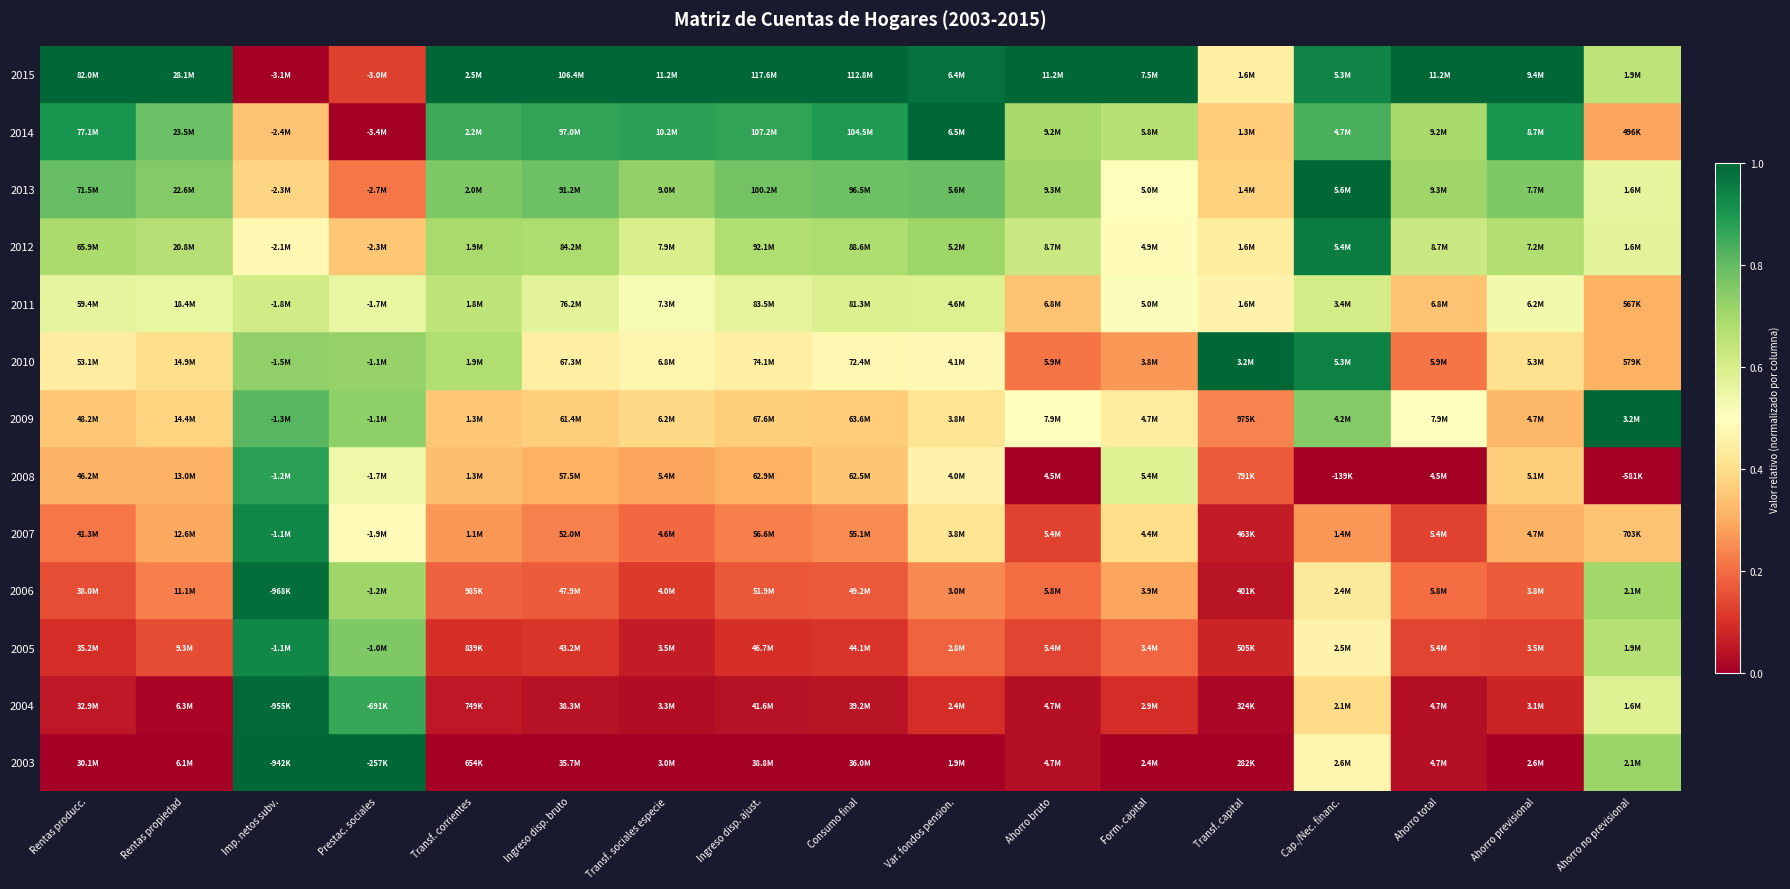

Reading right to left, transcribe all the data shown in this chart.

2015: Ahorro no previsional=0.7	Ahorro previsional=0.0	Ahorro total=0.0	Cap./Nec. financ.=0.5	Transf. capital=0.0	Form. capital=0.0	Ahorro bruto=0.0	Var. fondos pension.=0.0	Consumo final=0.0	Ingreso disp. ajust.=0.0	Transf. sociales especie=0.0	Ingreso disp. bruto=0.0	Transf. corrientes=0.0	Prestac. sociales=1.0	Imp. netos subv.=1.0	Rentas propiedad=0.0	Rentas producc.=0.0
2014: Ahorro no previsional=0.6	Ahorro previsional=0.1	Ahorro total=0.0	Cap./Nec. financ.=0.4	Transf. capital=0.0	Form. capital=0.1	Ahorro bruto=0.0	Var. fondos pension.=0.1	Consumo final=0.0	Ingreso disp. ajust.=0.0	Transf. sociales especie=0.0	Ingreso disp. bruto=0.0	Transf. corrientes=0.1	Prestac. sociales=0.9	Imp. netos subv.=1.0	Rentas propiedad=0.0	Rentas producc.=0.1
2013: Ahorro no previsional=0.7	Ahorro previsional=0.1	Ahorro total=0.1	Cap./Nec. financ.=0.5	Transf. capital=0.1	Form. capital=0.2	Ahorro bruto=0.1	Var. fondos pension.=0.2	Consumo final=0.1	Ingreso disp. ajust.=0.1	Transf. sociales especie=0.1	Ingreso disp. bruto=0.1	Transf. corrientes=0.1	Prestac. sociales=0.8	Imp. netos subv.=0.9	Rentas propiedad=0.1	Rentas producc.=0.1
2012: Ahorro no previsional=0.7	Ahorro previsional=0.2	Ahorro total=0.2	Cap./Nec. financ.=0.4	Transf. capital=0.0	Form. capital=0.3	Ahorro bruto=0.2	Var. fondos pension.=0.2	Consumo final=0.2	Ingreso disp. ajust.=0.2	Transf. sociales especie=0.1	Ingreso disp. bruto=0.2	Transf. corrientes=0.2	Prestac. sociales=0.7	Imp. netos subv.=1.0	Rentas propiedad=0.2	Rentas producc.=0.2
2011: Ahorro no previsional=0.3	Ahorro previsional=0.3	Ahorro total=0.1	Cap./Nec. financ.=0.3	Transf. capital=0.1	Form. capital=0.4	Ahorro bruto=0.1	Var. fondos pension.=0.4	Consumo final=0.2	Ingreso disp. ajust.=0.2	Transf. sociales especie=0.2	Ingreso disp. bruto=0.2	Transf. corrientes=0.3	Prestac. sociales=0.5	Imp. netos subv.=0.9	Rentas propiedad=0.3	Rentas producc.=0.2
2010: Ahorro no previsional=0.0	Ahorro previsional=0.4	Ahorro total=0.0	Cap./Nec. financ.=0.0	Transf. capital=0.2	Form. capital=0.6	Ahorro bruto=0.0	Var. fondos pension.=0.5	Consumo final=0.3	Ingreso disp. ajust.=0.3	Transf. sociales especie=0.3	Ingreso disp. bruto=0.3	Transf. corrientes=0.3	Prestac. sociales=0.5	Imp. netos subv.=0.9	Rentas propiedad=0.3	Rentas producc.=0.3
2009: Ahorro no previsional=1.0	Ahorro previsional=0.3	Ahorro total=0.5	Cap./Nec. financ.=0.8	Transf. capital=0.2	Form. capital=0.4	Ahorro bruto=0.5	Var. fondos pension.=0.4	Consumo final=0.4	Ingreso disp. ajust.=0.4	Transf. sociales especie=0.4	Ingreso disp. bruto=0.4	Transf. corrientes=0.3	Prestac. sociales=0.7	Imp. netos subv.=0.8	Rentas propiedad=0.4	Rentas producc.=0.3
2008: Ahorro no previsional=0.3	Ahorro previsional=0.4	Ahorro total=0.2	Cap./Nec. financ.=0.9	Transf. capital=1.0	Form. capital=0.3	Ahorro bruto=0.2	Var. fondos pension.=0.5	Consumo final=0.5	Ingreso disp. ajust.=0.4	Transf. sociales especie=0.5	Ingreso disp. bruto=0.4	Transf. corrientes=0.7	Prestac. sociales=0.7	Imp. netos subv.=0.7	Rentas propiedad=0.4	Rentas producc.=0.4
2007: Ahorro no previsional=0.3	Ahorro previsional=0.5	Ahorro total=0.3	Cap./Nec. financ.=0.6	Transf. capital=0.5	Form. capital=0.5	Ahorro bruto=0.3	Var. fondos pension.=0.6	Consumo final=0.6	Ingreso disp. ajust.=0.6	Transf. sociales especie=0.5	Ingreso disp. bruto=0.6	Transf. corrientes=0.7	Prestac. sociales=0.6	Imp. netos subv.=0.6	Rentas propiedad=0.6	Rentas producc.=0.6
2006: Ahorro no previsional=0.6	Ahorro previsional=0.7	Ahorro total=0.6	Cap./Nec. financ.=1.0	Transf. capital=0.4	Form. capital=0.5	Ahorro bruto=0.6	Var. fondos pension.=0.7	Consumo final=0.7	Ingreso disp. ajust.=0.7	Transf. sociales especie=0.6	Ingreso disp. bruto=0.7	Transf. corrientes=0.7	Prestac. sociales=0.3	Imp. netos subv.=0.5	Rentas propiedad=0.7	Rentas producc.=0.7
2005: Ahorro no previsional=0.6	Ahorro previsional=0.8	Ahorro total=0.7	Cap./Nec. financ.=1.0	Transf. capital=0.4	Form. capital=0.5	Ahorro bruto=0.7	Var. fondos pension.=0.8	Consumo final=0.8	Ingreso disp. ajust.=0.8	Transf. sociales especie=0.7	Ingreso disp. bruto=0.8	Transf. corrientes=0.8	Prestac. sociales=0.2	Imp. netos subv.=0.4	Rentas propiedad=0.8	Rentas producc.=0.8
2004: Ahorro no previsional=0.3	Ahorro previsional=0.9	Ahorro total=0.7	Cap./Nec. financ.=0.8	Transf. capital=0.4	Form. capital=0.7	Ahorro bruto=0.7	Var. fondos pension.=1.0	Consumo final=0.9	Ingreso disp. ajust.=0.9	Transf. sociales especie=0.9	Ingreso disp. bruto=0.9	Transf. corrientes=0.9	Prestac. sociales=0.0	Imp. netos subv.=0.3	Rentas propiedad=0.8	Rentas producc.=0.9
2003: Ahorro no previsional=0.7	Ahorro previsional=1.0	Ahorro total=1.0	Cap./Nec. financ.=0.9	Transf. capital=0.4	Form. capital=1.0	Ahorro bruto=1.0	Var. fondos pension.=1.0	Consumo final=1.0	Ingreso disp. ajust.=1.0	Transf. sociales especie=1.0	Ingreso disp. bruto=1.0	Transf. corrientes=1.0	Prestac. sociales=0.1	Imp. netos subv.=0.0	Rentas propiedad=1.0	Rentas producc.=1.0